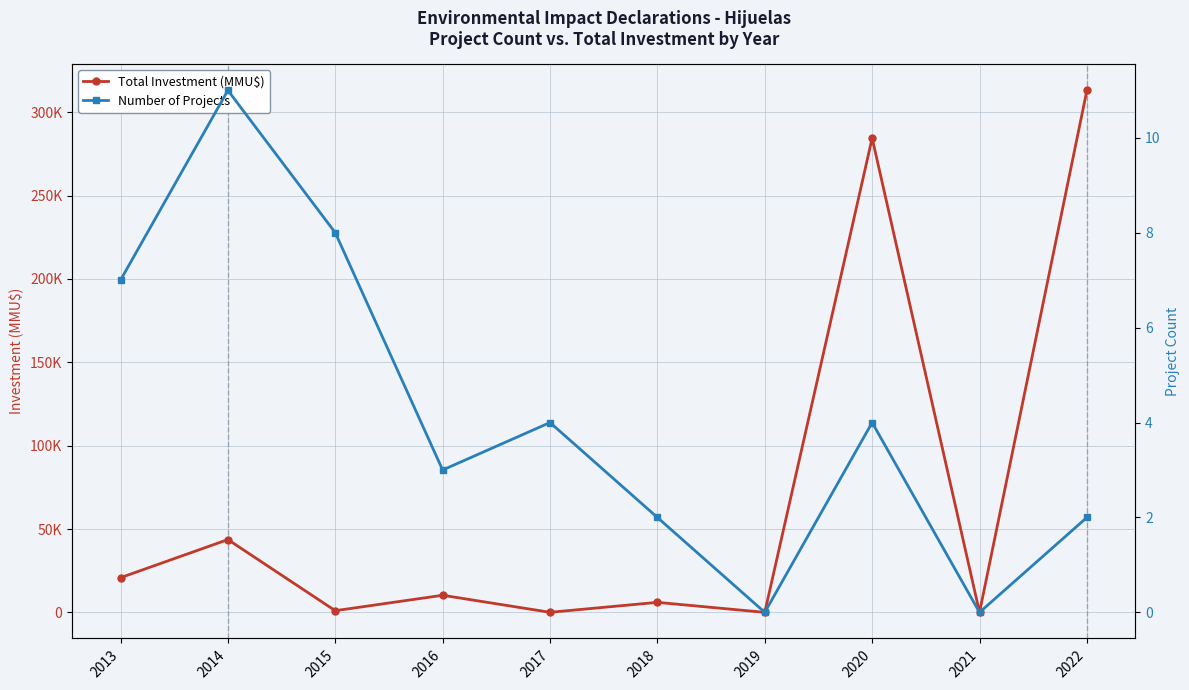

List the series in order of their overall mean, lowest first.

Number of Projects, Total Investment (MMU$)